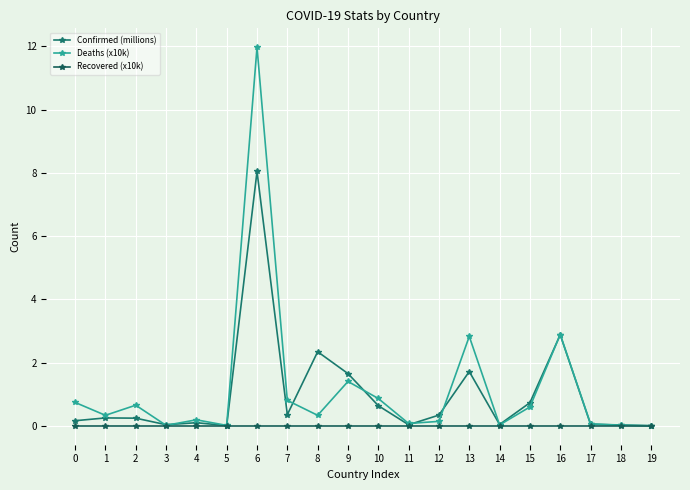

Reading left to right, list all the values displayed in this chart.

Confirmed (millions): 0=0.2	1=0.2	2=0.2	3=0.0	4=0.1	5=0.0	6=8.0	7=0.4	8=2.3	9=1.7	10=0.6	11=0.0	12=0.3	13=1.7	14=0.0	15=0.7	16=2.9	17=0.0	18=0.0	19=0.0
Deaths (x10k): 0=0.7	1=0.3	2=0.7	3=0.0	4=0.2	5=0.0	6=12.0	7=0.8	8=0.3	9=1.4	10=0.9	11=0.1	12=0.1	13=2.8	14=0.0	15=0.6	16=2.9	17=0.1	18=0.0	19=0.0
Recovered (x10k): 0=0.0	1=0.0	2=0.0	3=0.0	4=0.0	5=0.0	6=0.0	7=0.0	8=0.0	9=0.0	10=0.0	11=0.0	12=0.0	13=0.0	14=0.0	15=0.0	16=0.0	17=0.0	18=0.0	19=0.0